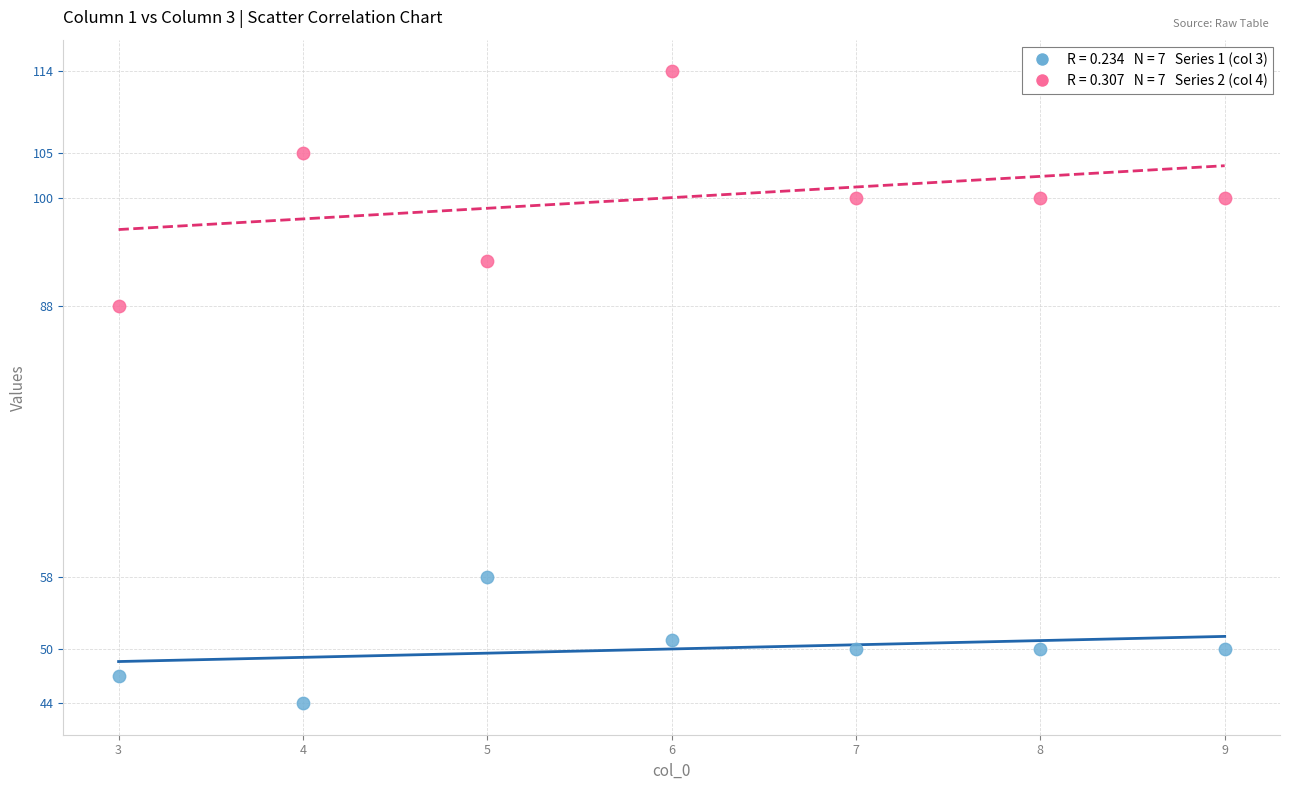

Across all series, what Y value is closest to 79?

88